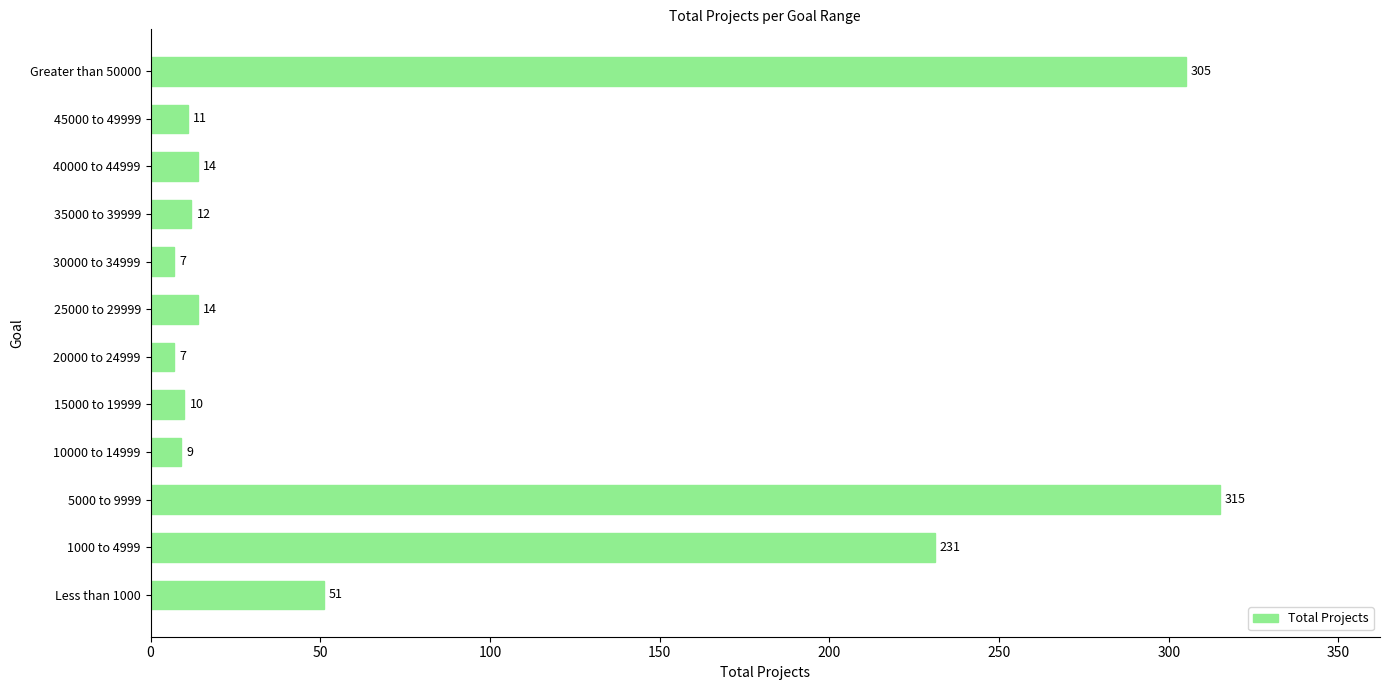

Which has a higher value, 30000 to 34999 or 35000 to 39999?

35000 to 39999